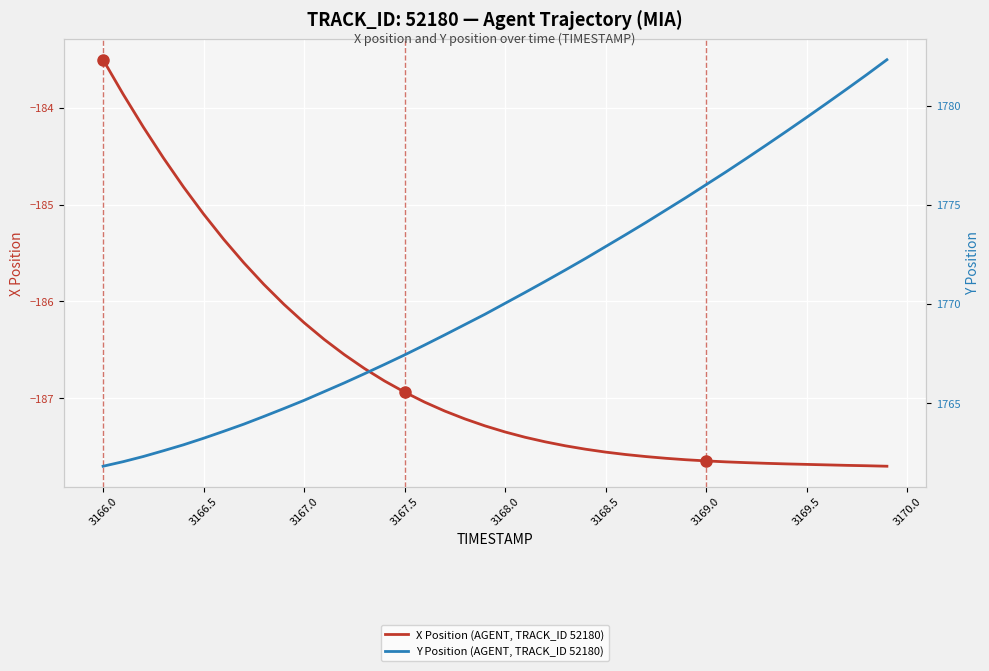

Is it true that Y Position (AGENT, TRACK_ID 52180) equals 927.9 at 37?

False